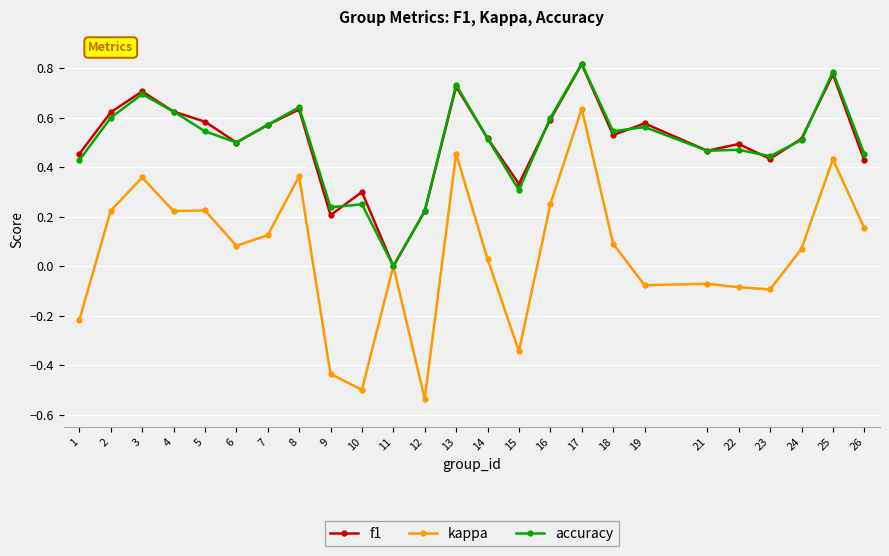

Which series has the widest spread of values?

kappa